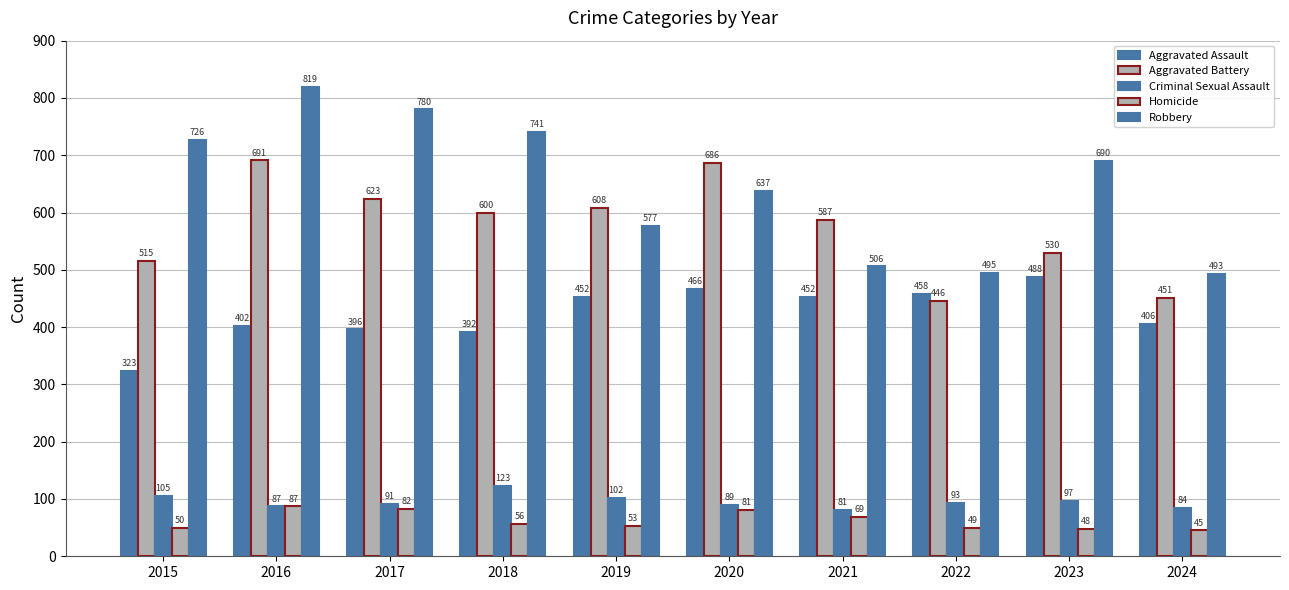

What is the value of the Criminal Sexual Assault bar at the 2nd from the left?

87